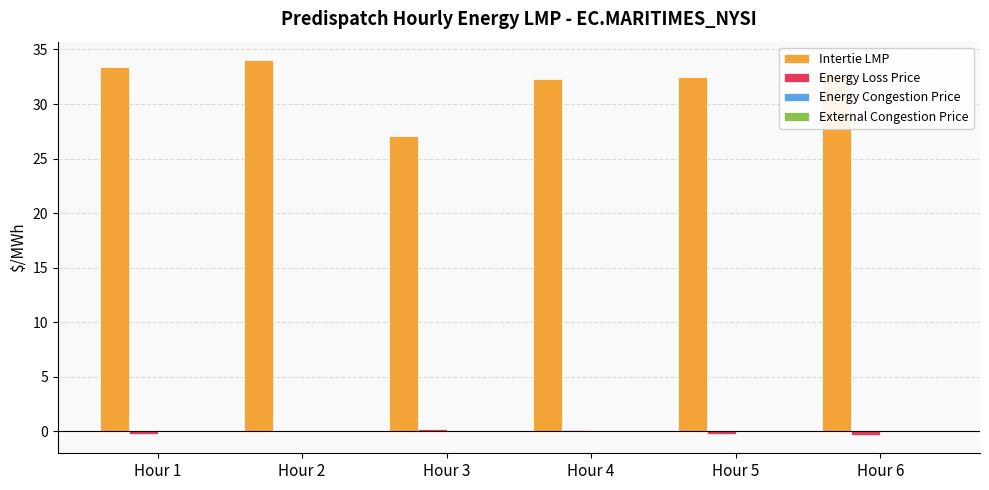

True or false: Intertie LMP has a value of 32.3 at Hour 4.

True